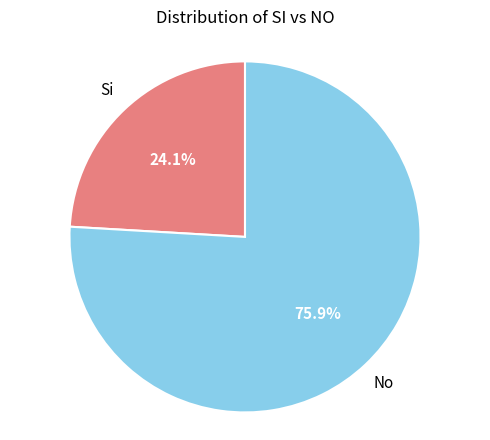

Count the number of slices in the pie.

2